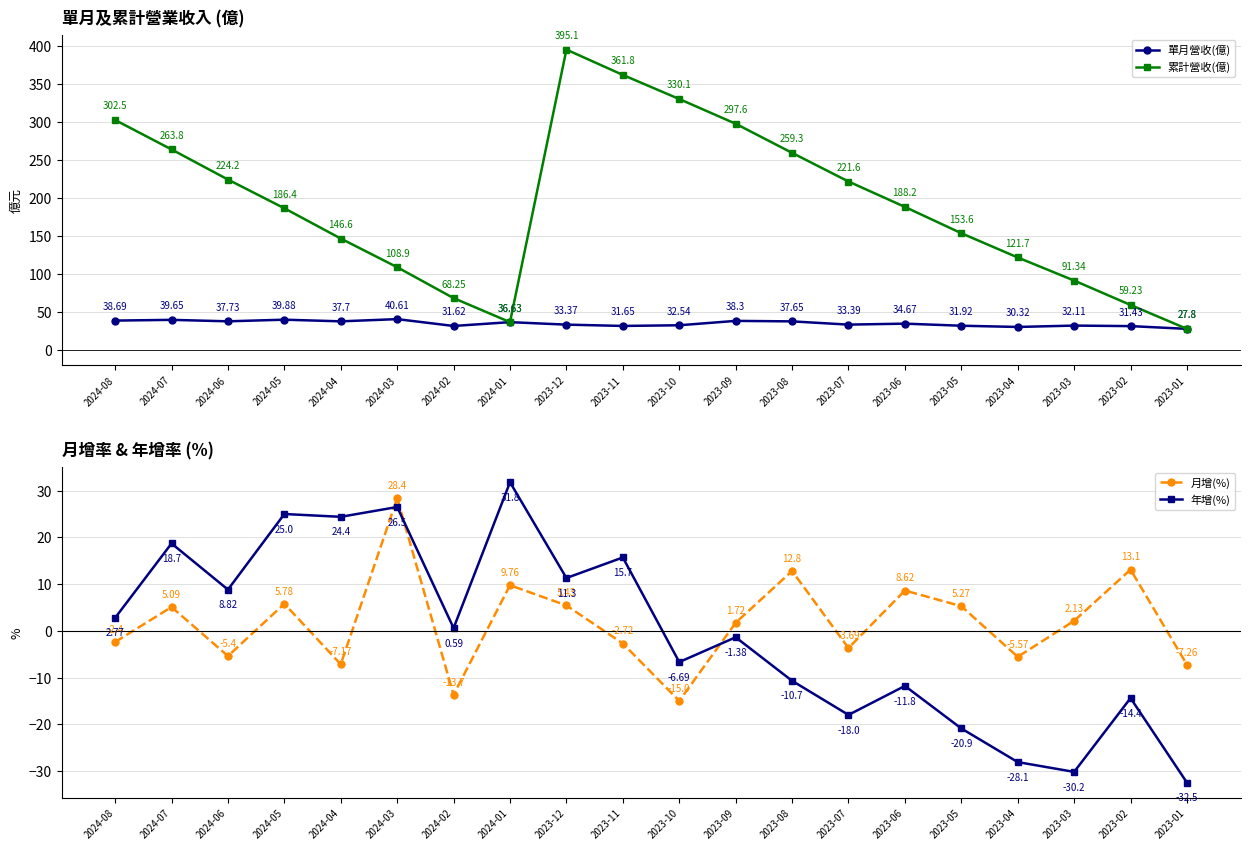

What is the label of the 12th point from the left?

2023-09